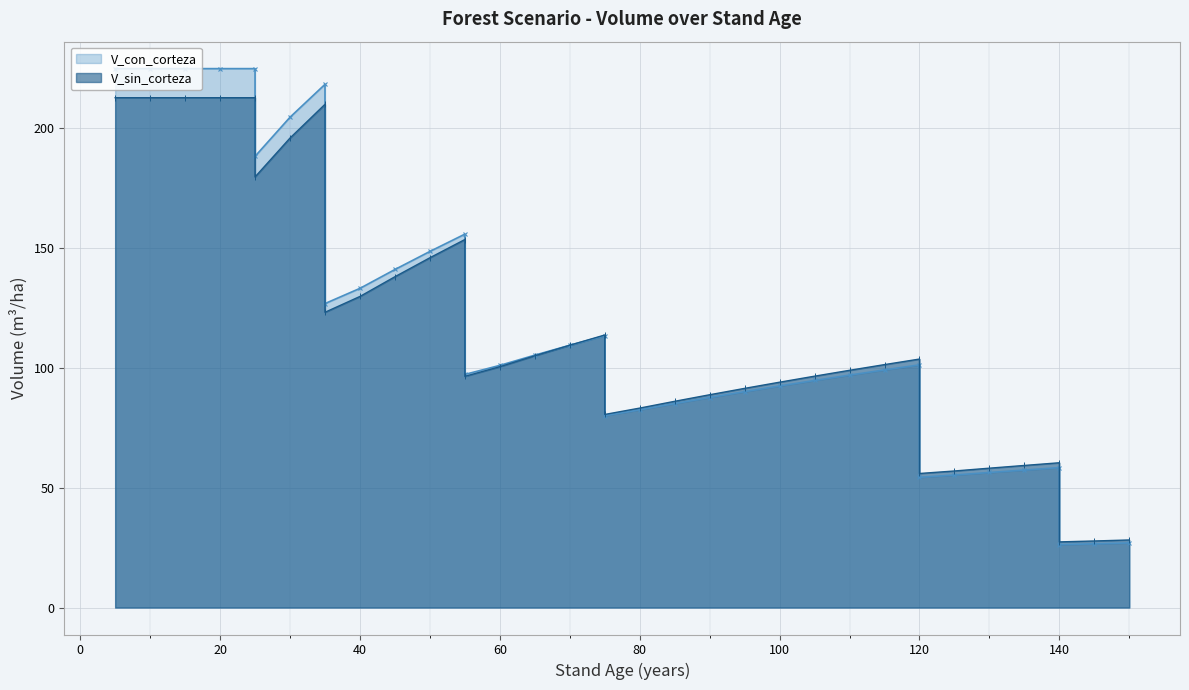

Which series has the widest spread of values?

V_con_corteza